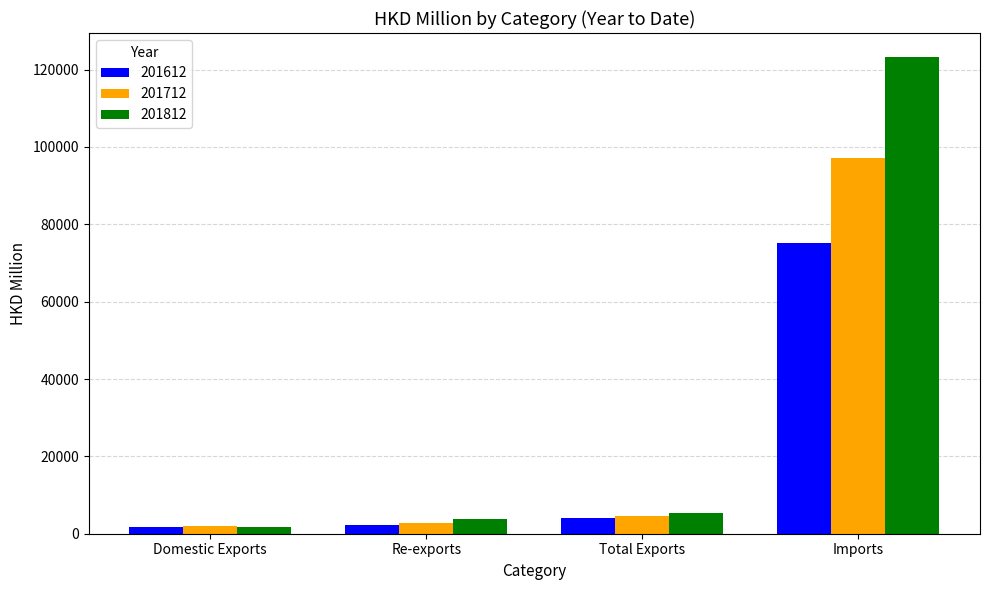

What is the difference between the highest and lowest values at Re-exports?

1500.9